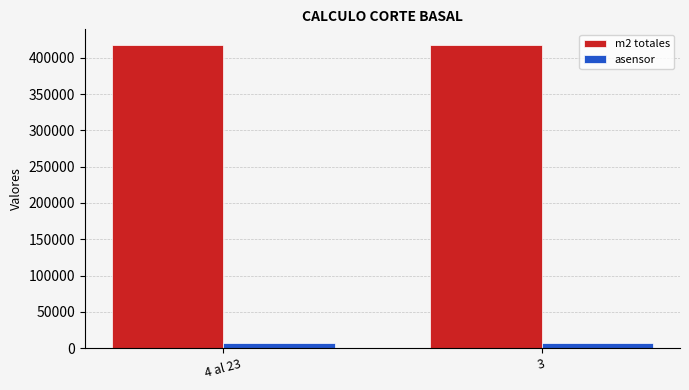

Are the bars grouped side by side (vs. stacked)?

Yes